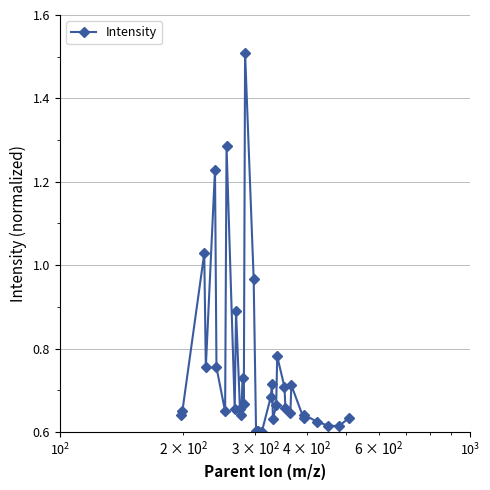

What is the sum of all values?

26.7